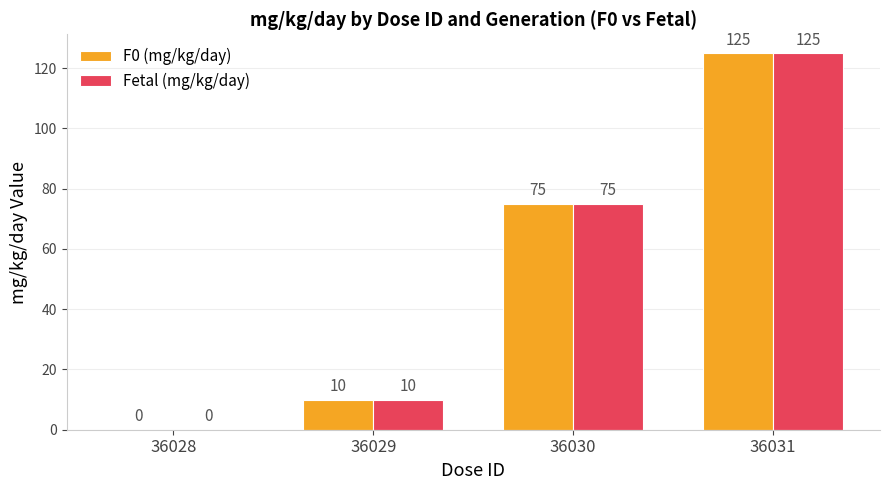

Are the bars grouped side by side (vs. stacked)?

Yes